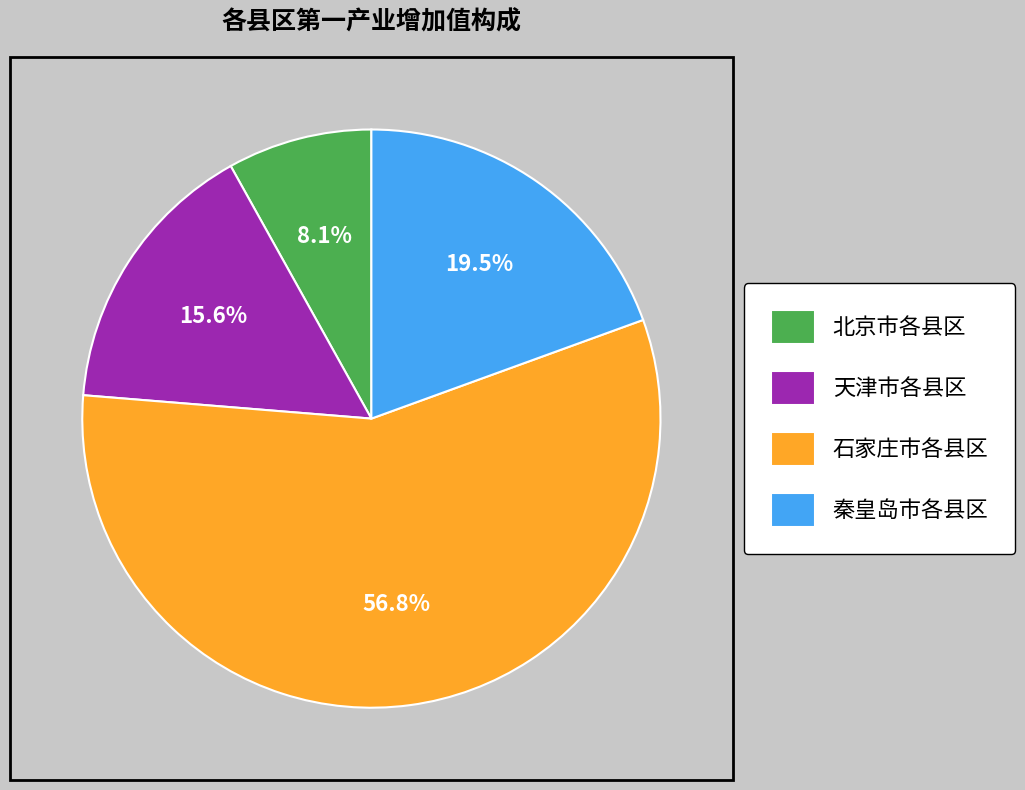

Rank the categories by value from highest to lowest.

石家庄市各县区, 秦皇岛市各县区, 天津市各县区, 北京市各县区